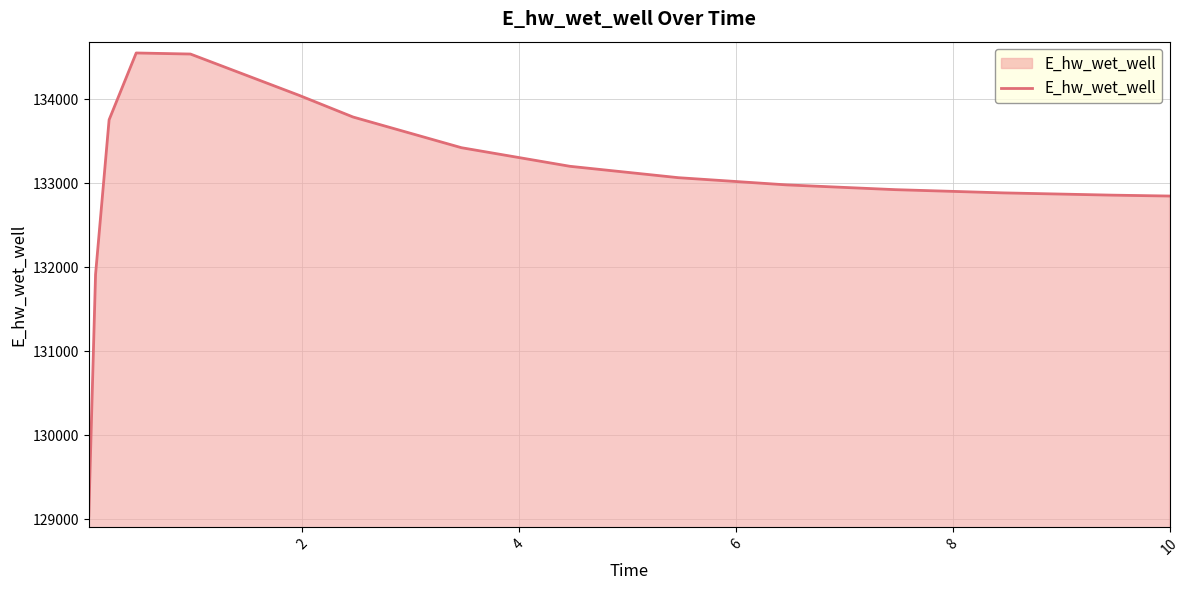

What is the difference between the maximum and minimum values?

5507.8